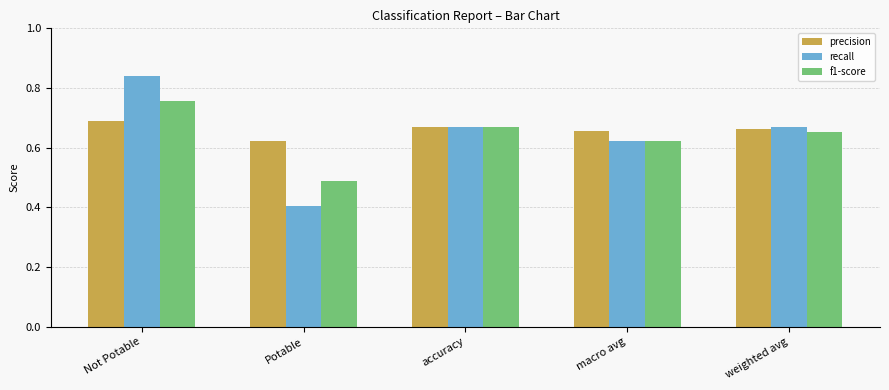

Rank the series by their maximum value, from highest to lowest.

recall, f1-score, precision